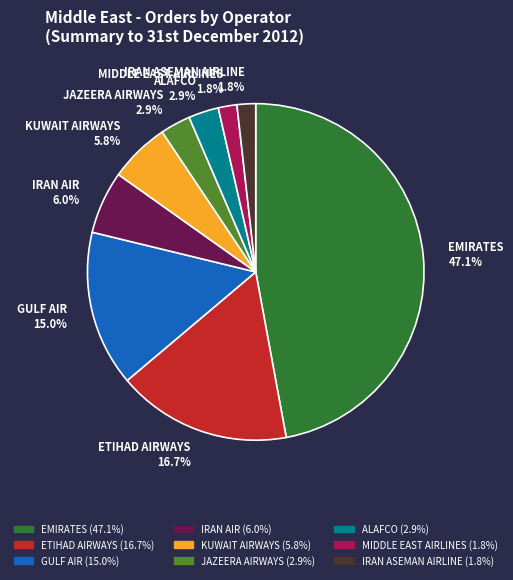

Is there a majority slice in this chart?

No